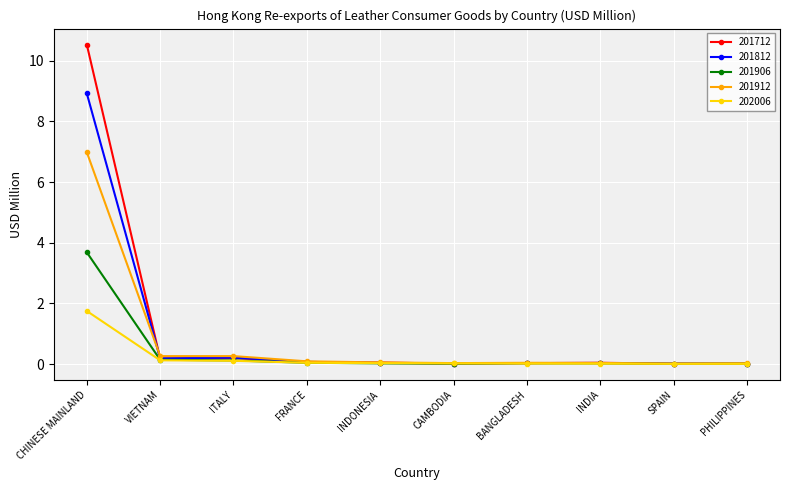

What are all the series names shown in the legend?

201712, 201812, 201906, 201912, 202006